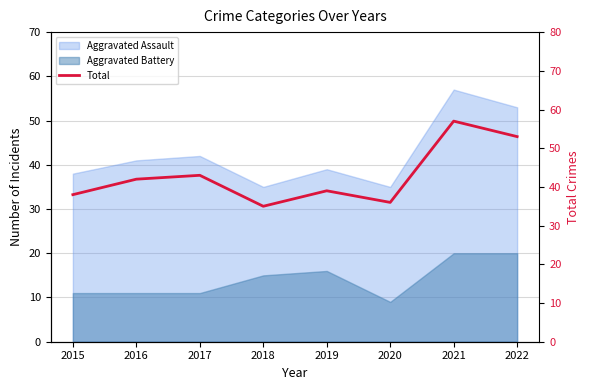

Rank the categories by value from highest to lowest.

2021, 2022, 2017, 2016, 2019, 2015, 2020, 2018